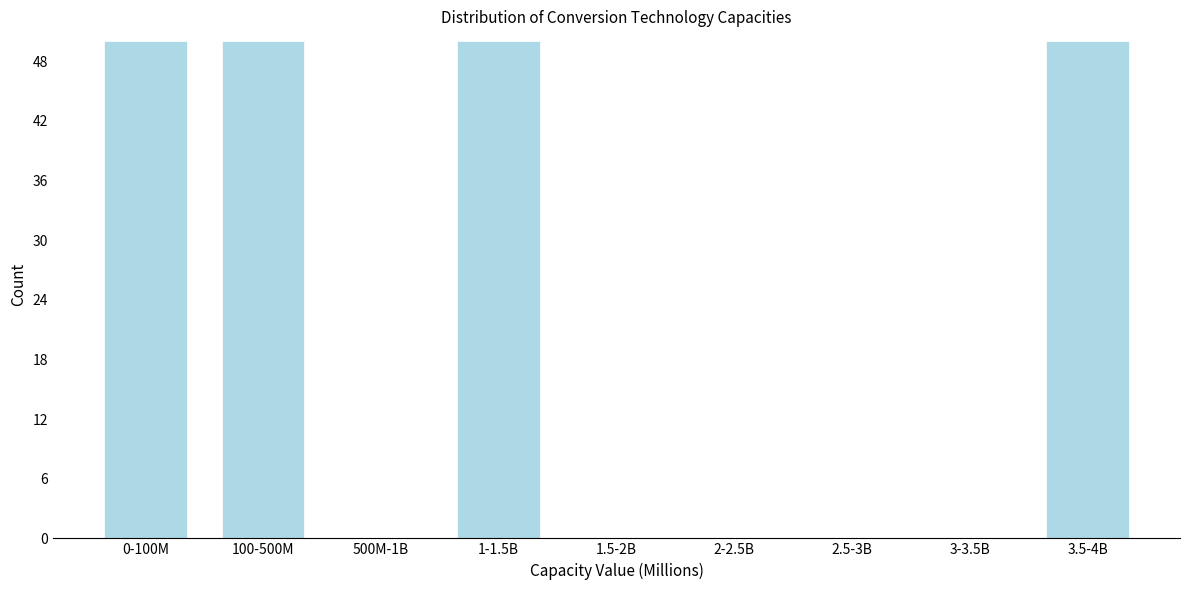

Reading left to right, list all the values displayed in this chart.

0-100M=50	100-500M=50	500M-1B=0	1-1.5B=50	1.5-2B=0	2-2.5B=0	2.5-3B=0	3-3.5B=0	3.5-4B=50